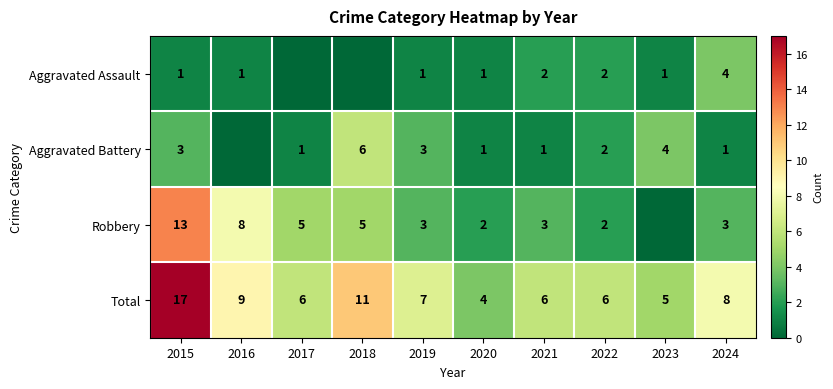

What is the difference between the highest and lowest values at 2015?

16